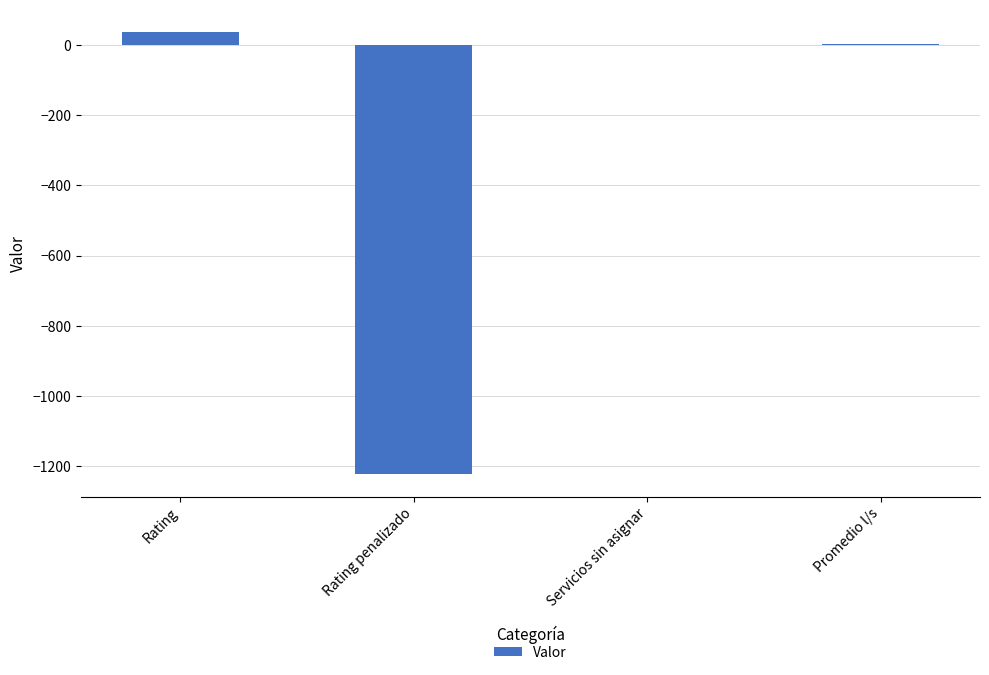

What is the maximum value shown in the chart?

37